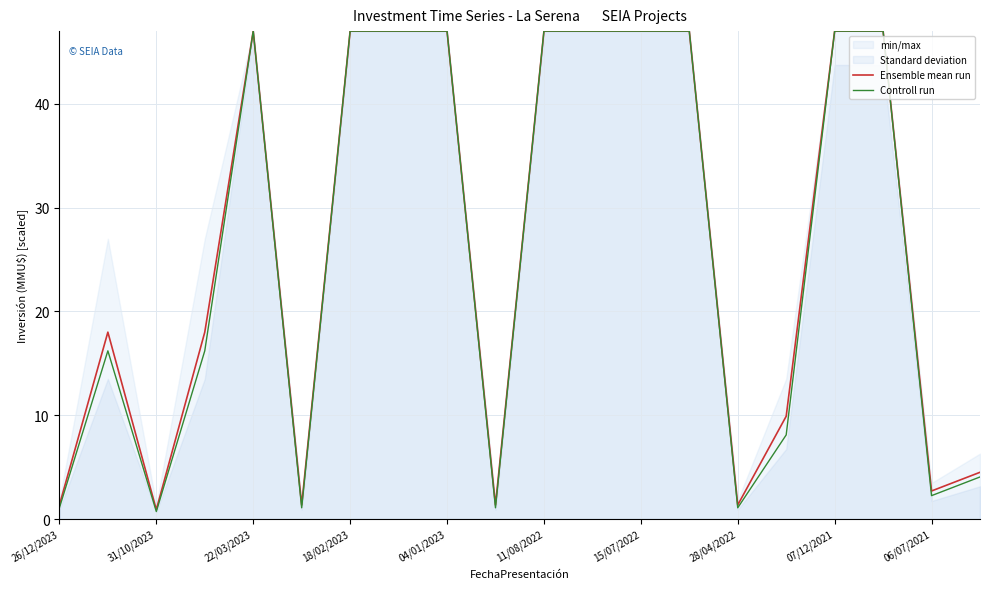

The Ensemble mean run series shows 47.0 at 15/07/2022. True or false?

True